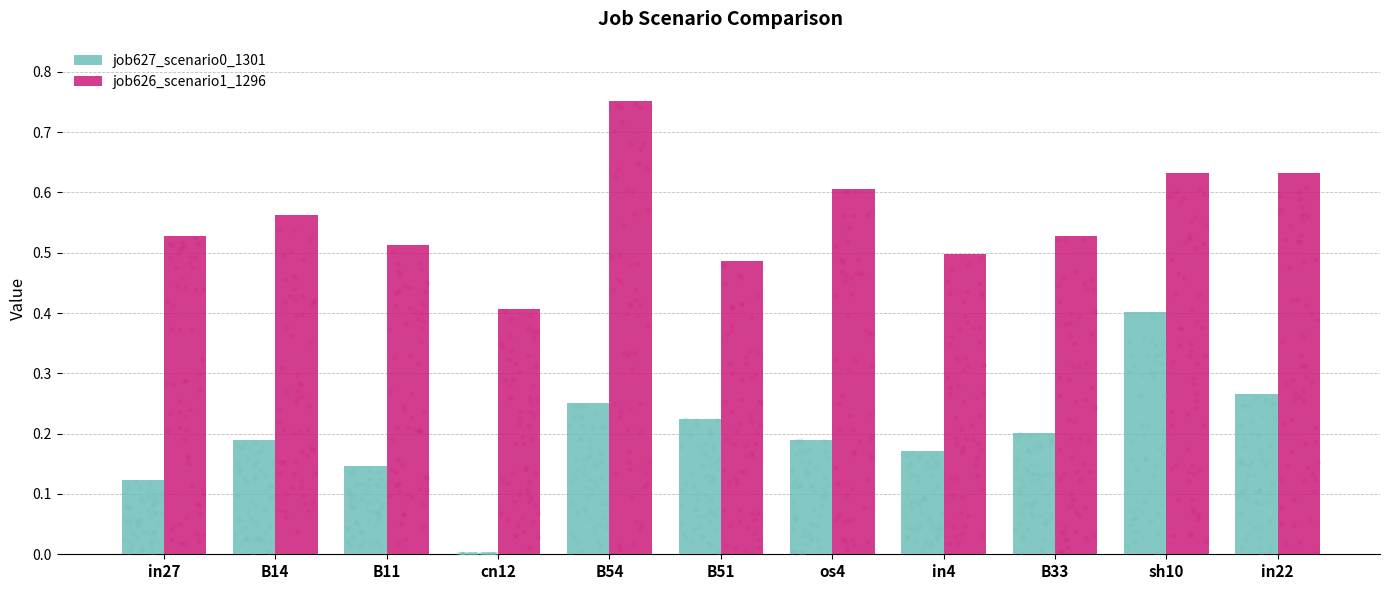

What are all the series names shown in the legend?

job627_scenario0_1301, job626_scenario1_1296